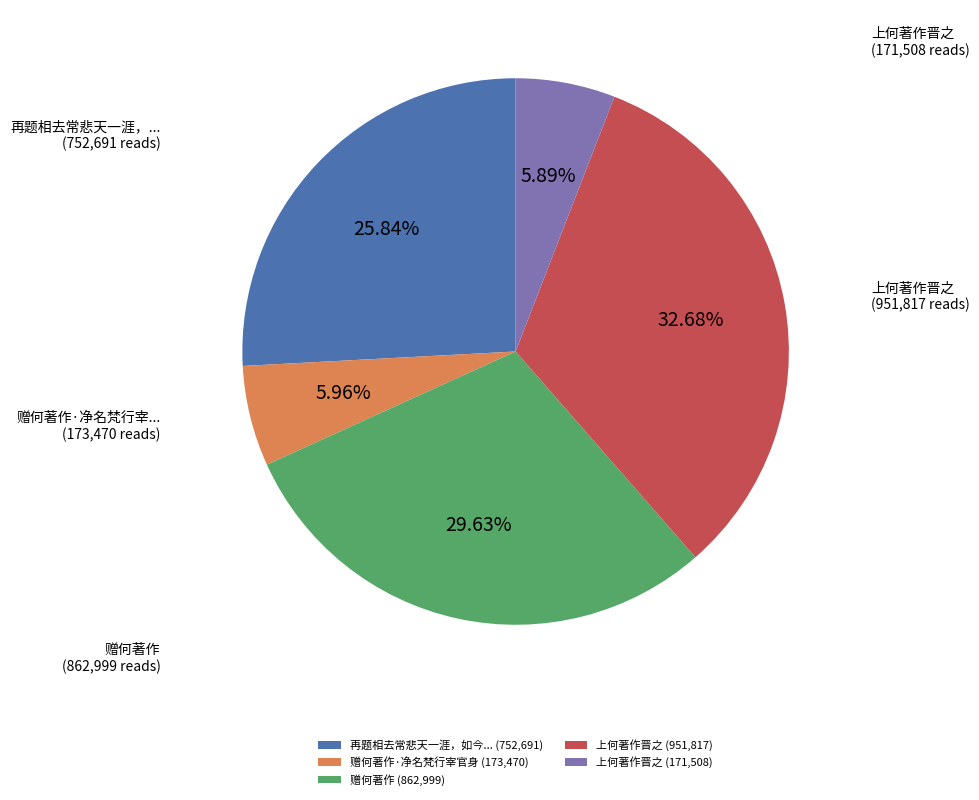

Do 上何著作晋之 (171,508) and 上何著作晋之 (951,817) together represent more than half of the pie?

No